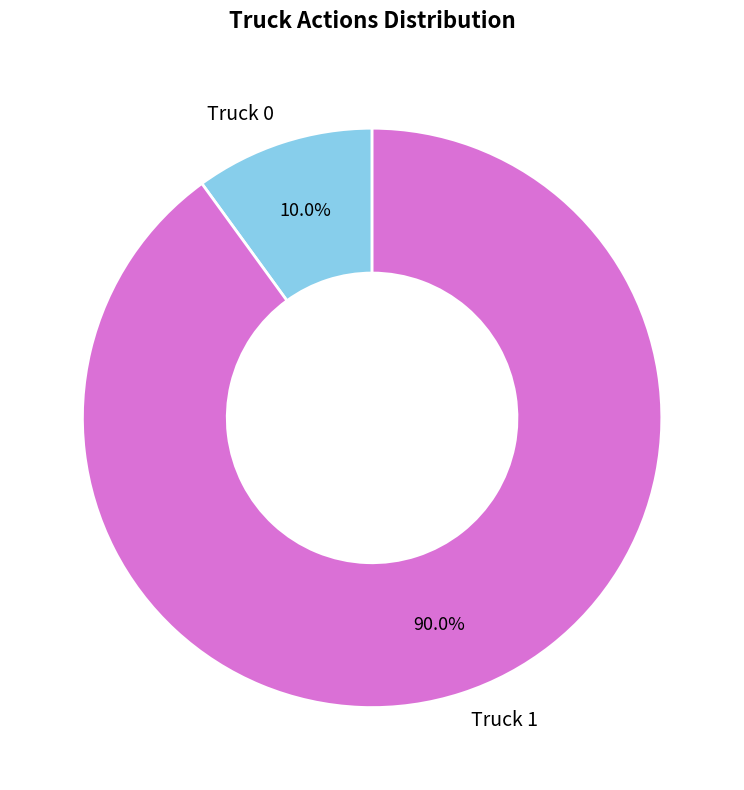

To the nearest percent, what is the average slice percentage?

50%